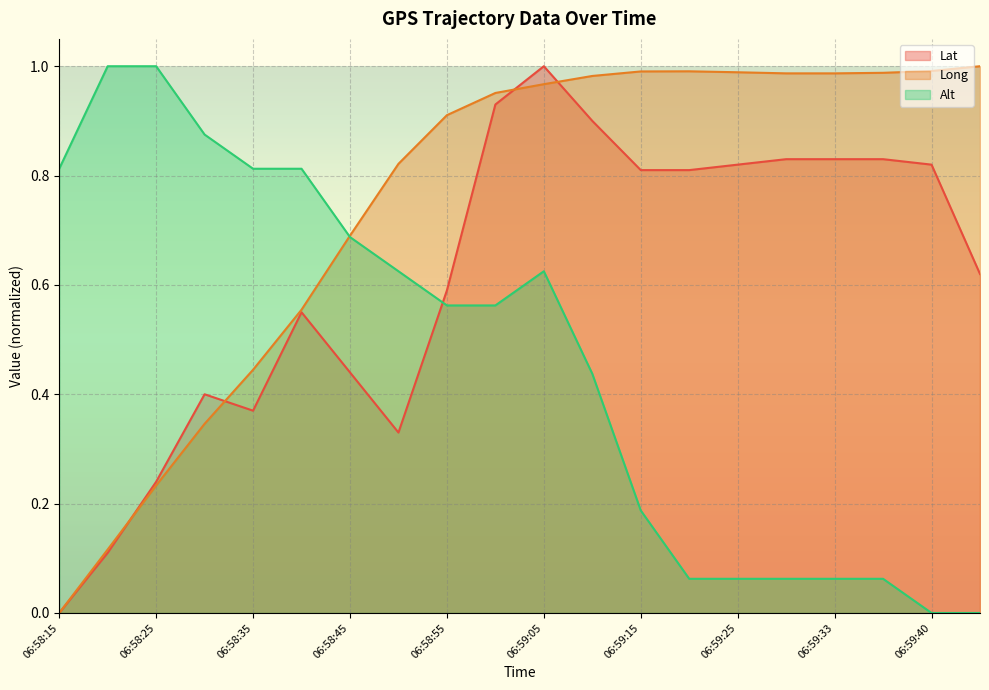

How many values in the Long series exceed 0?

19